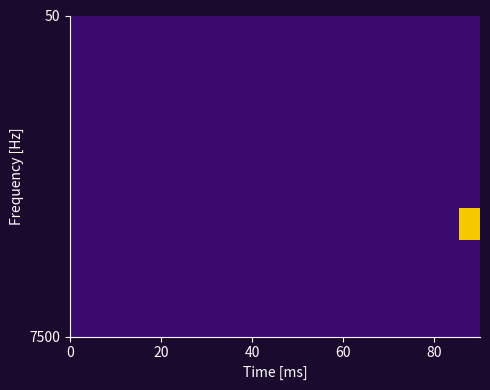

What is the greatest value displayed?

1